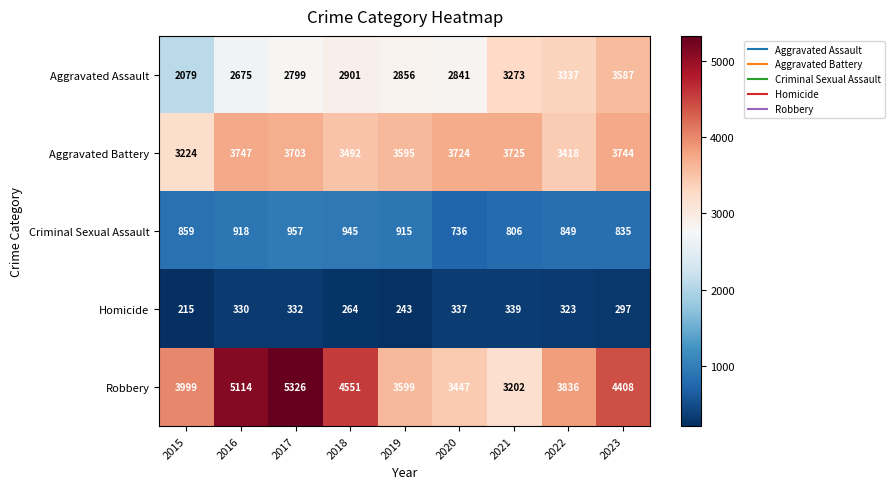

Count the number of data series in this chart.

5